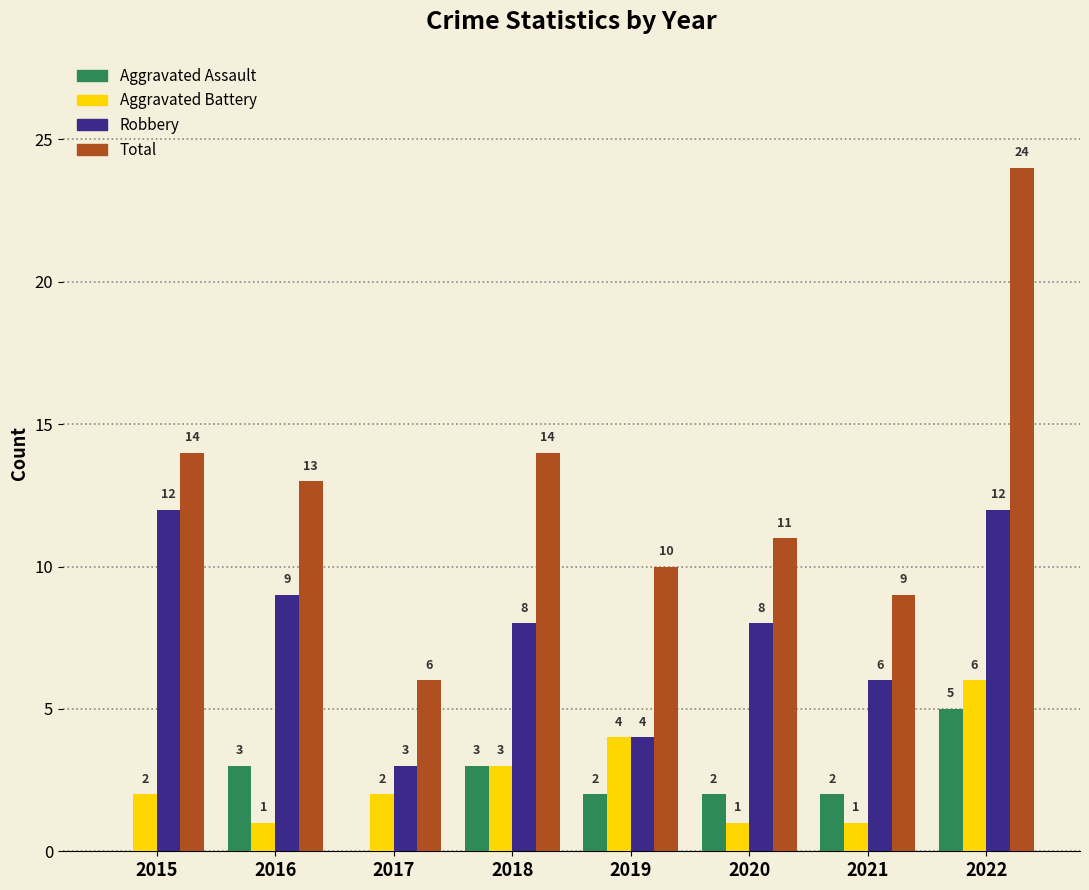

Which series has the largest range (max minus min)?

Total